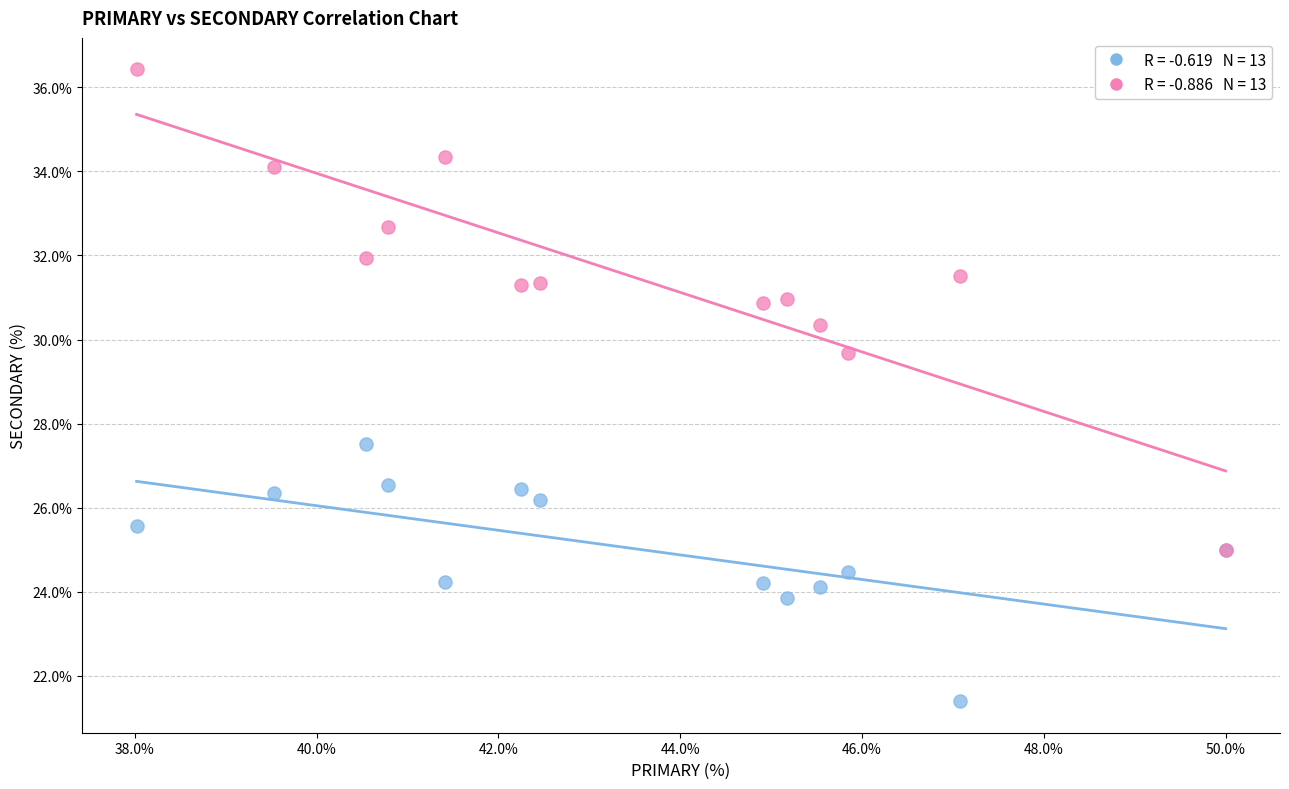

Across all series, what Y value is closest to 28?

27.5